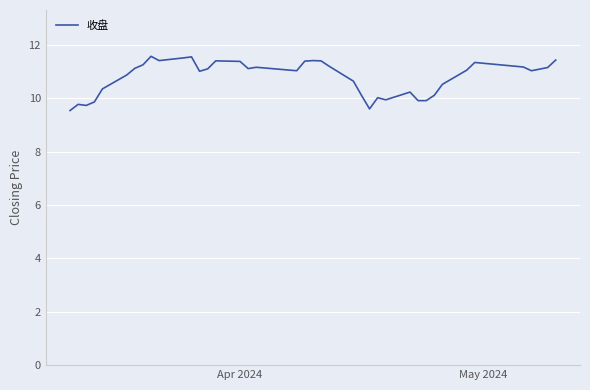

What is the greatest value displayed?

11.6